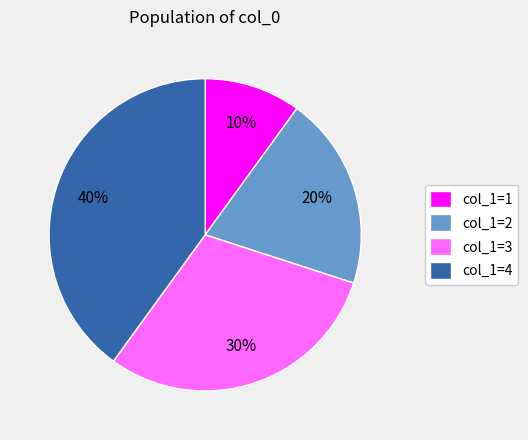

True or false: col_1=3 accounts for 44% of the total.

False